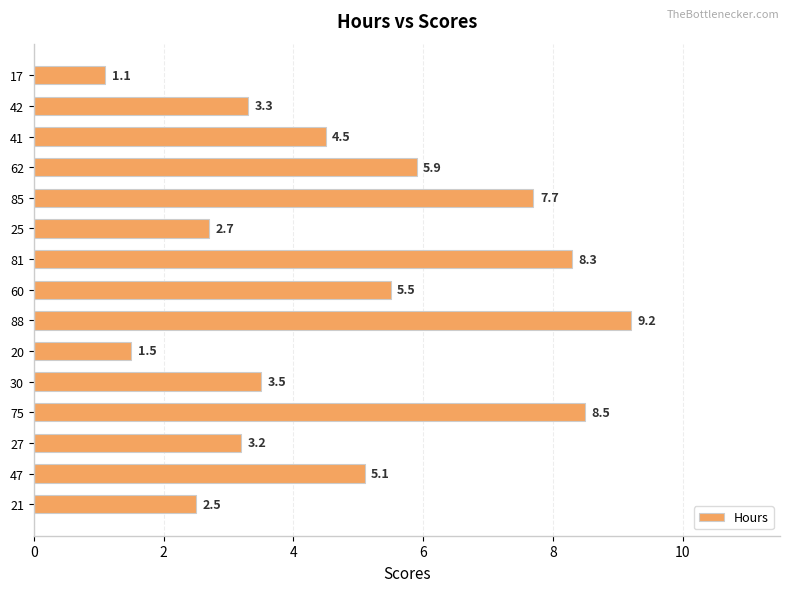

Where is the data nearest to the value 5?

47